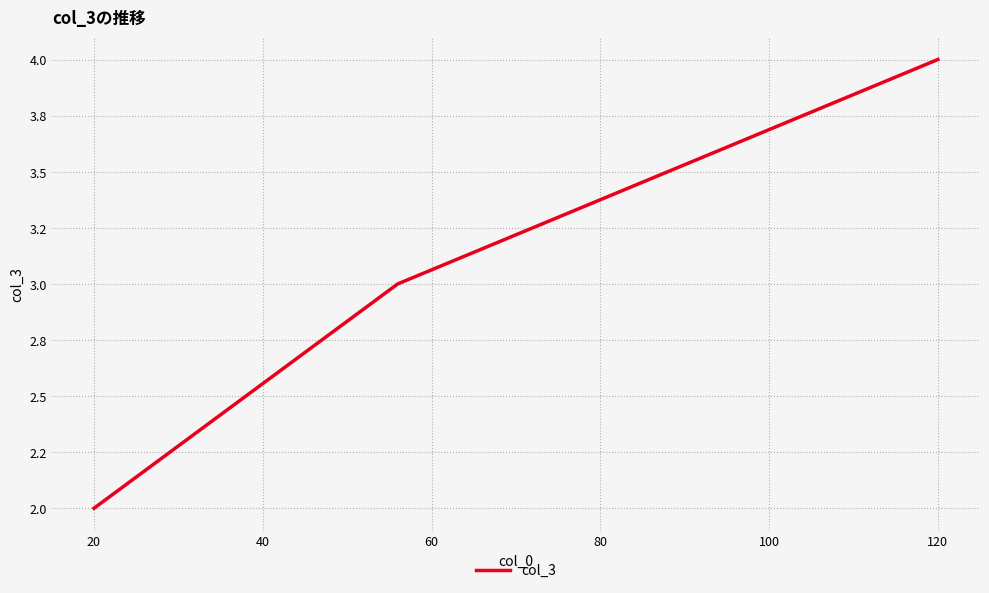

Does the chart display data point markers on the line(s)?

No